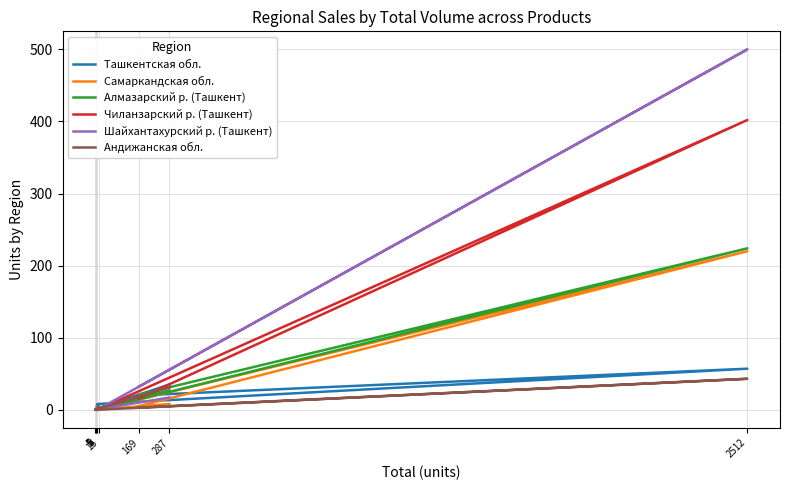

Does the chart display data point markers on the line(s)?

No